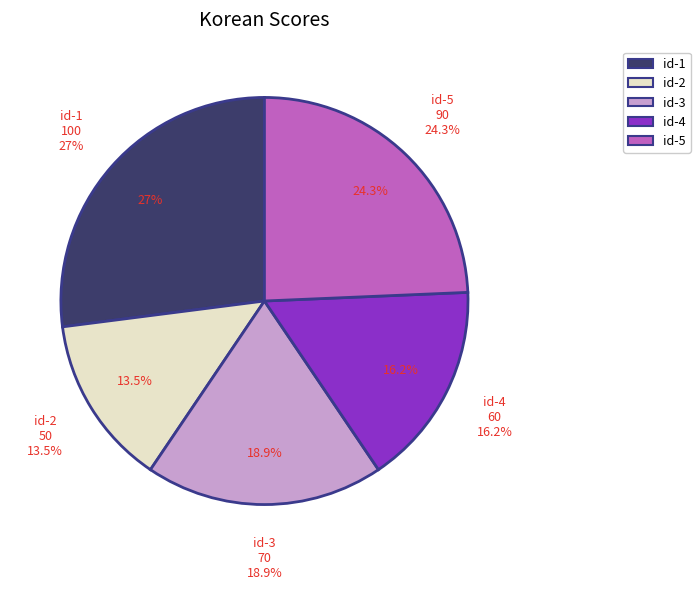

To the nearest percent, what portion does id-4 represent?

16%